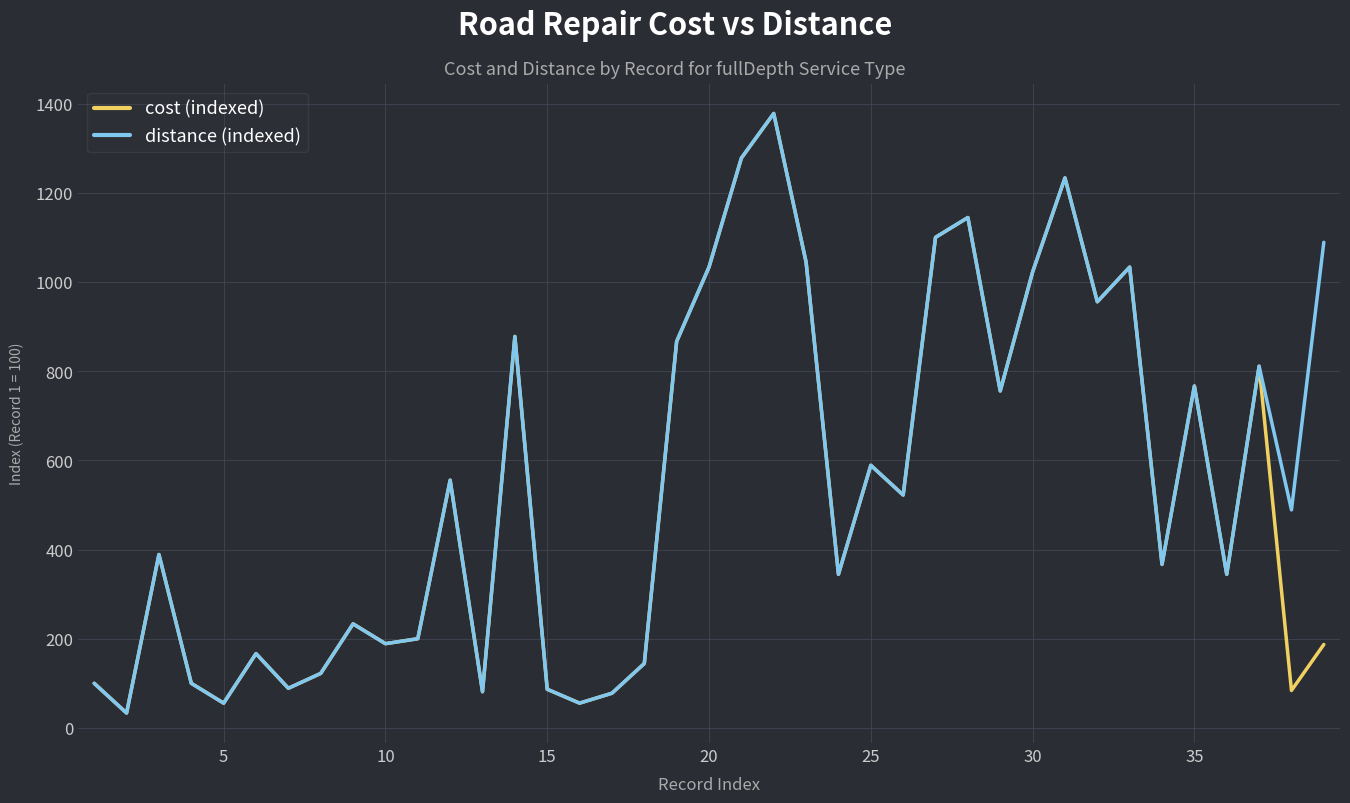

What is the greatest value displayed?

1377.8